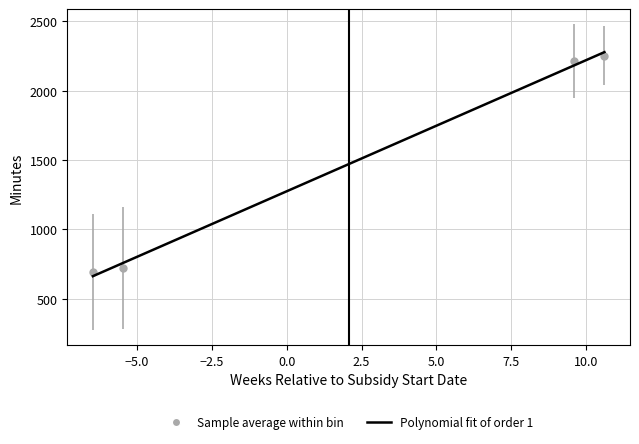

True or false: Polynomial fit of order 1 has more than 0 interior local peaks.

False